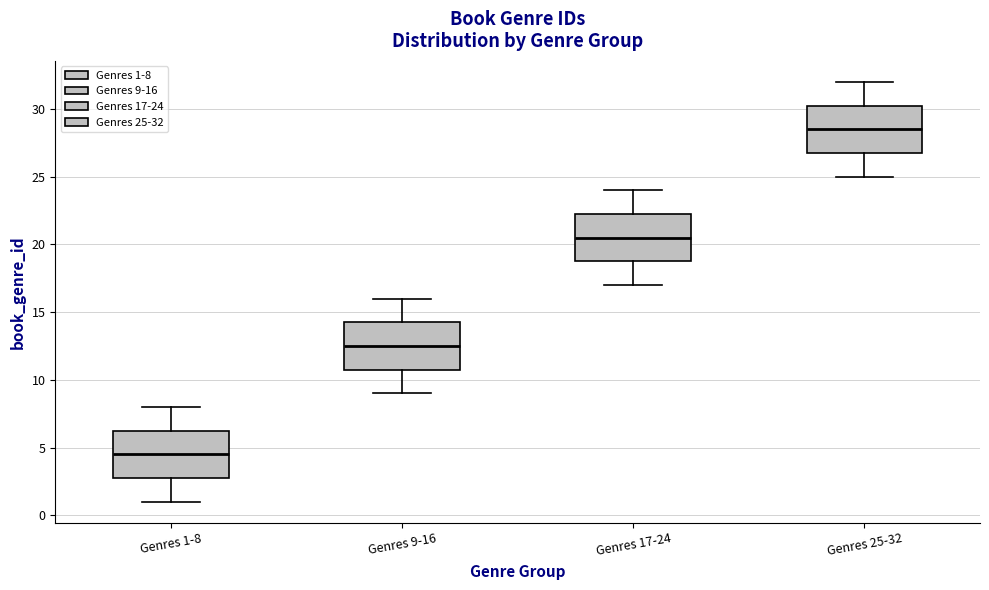

Where is the lower edge of the box for Genres 1-8 on the y-axis? The values are not printed on the chart, so give them approximately, as read against the axis.

3.0